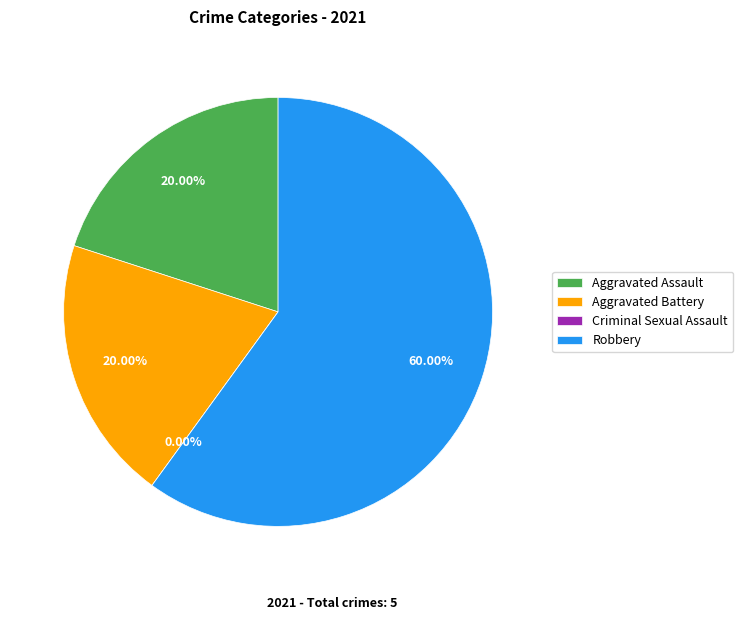

To the nearest percent, what percentage of the pie is Robbery?

60%